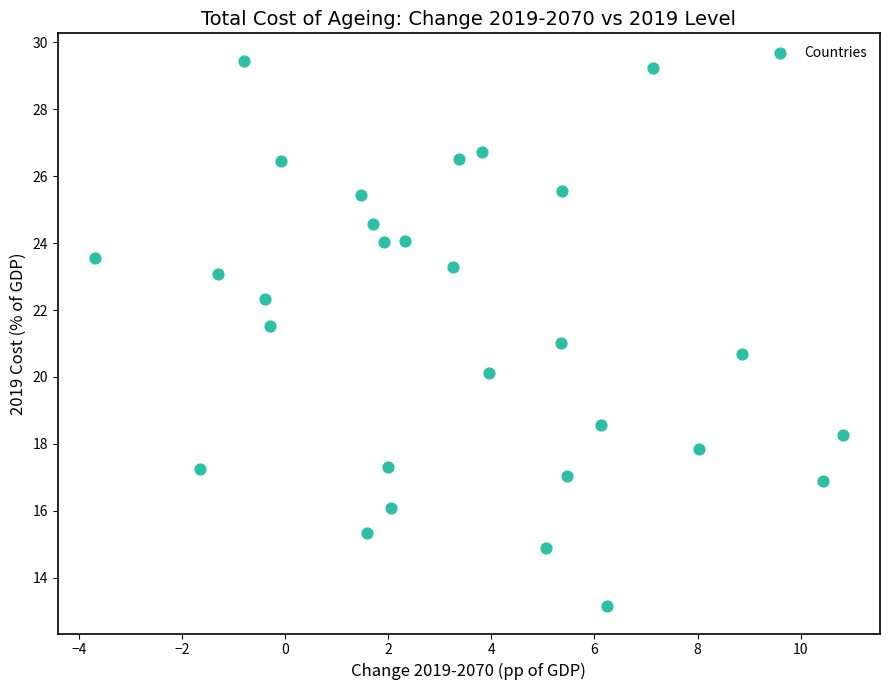

What is the range of Y values (max minus min)?

16.3